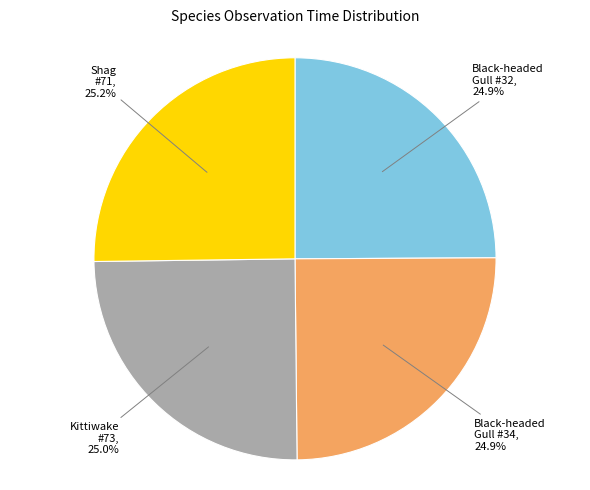

What percentage is NOT represented by Black-headed Gull #32?

75.1%